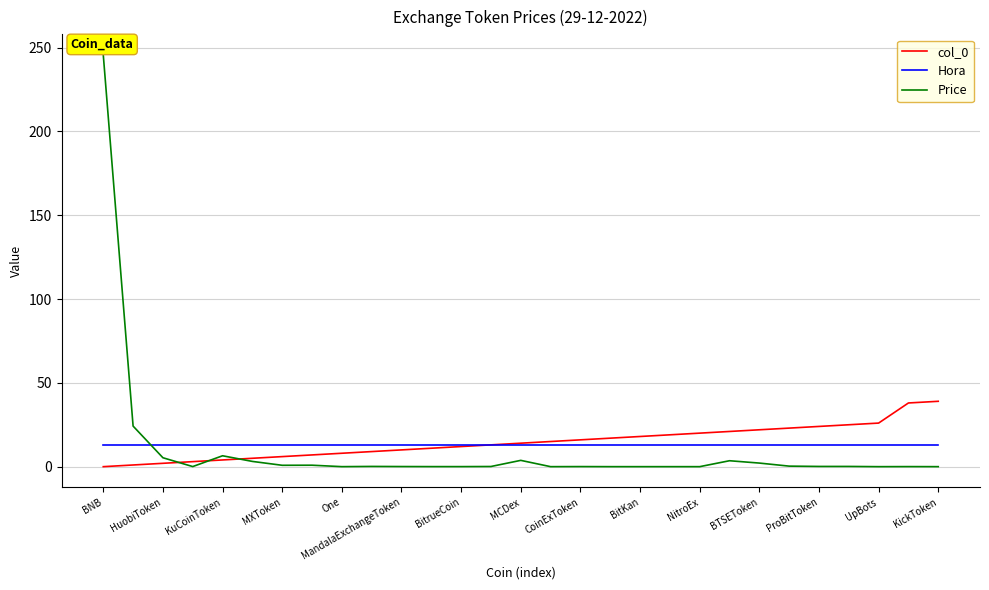

Which series has the largest range (max minus min)?

Price